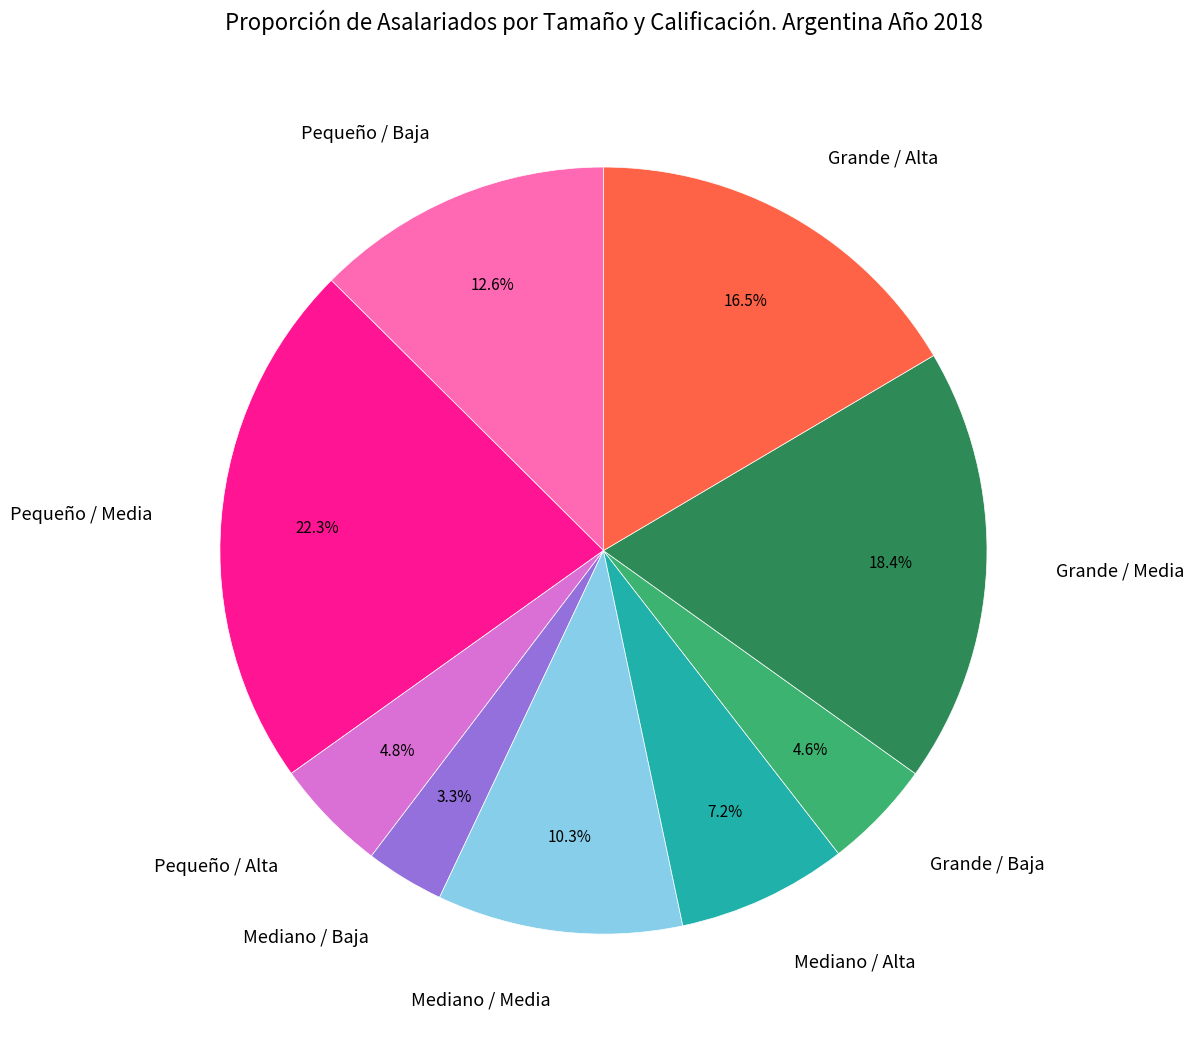

To the nearest percent, what is the difference between the Mediano / Alta and Pequeño / Baja slice percentages?

5%